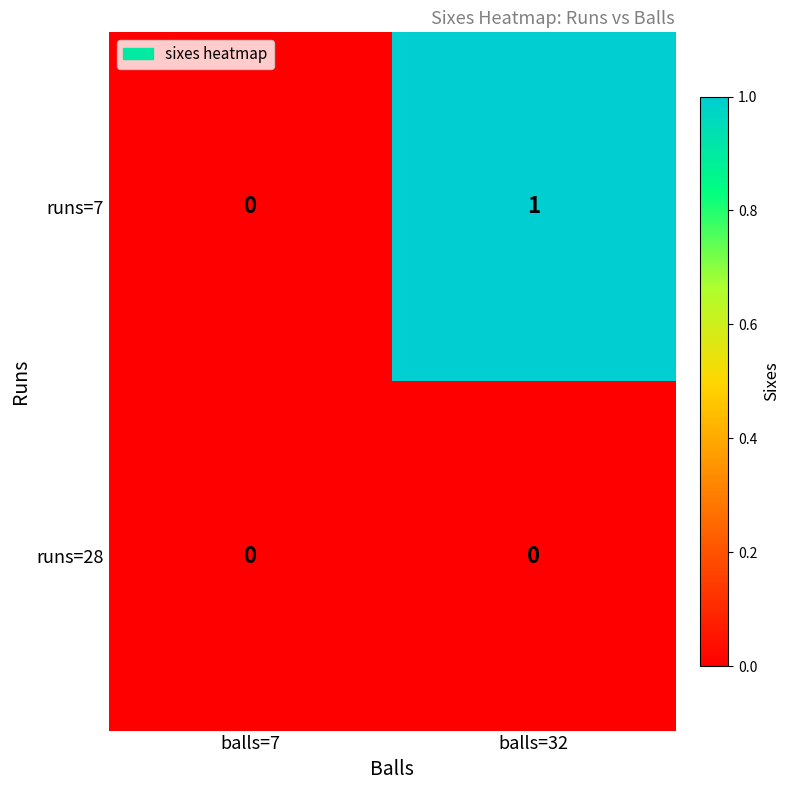

List the series in order of their peak value, highest first.

runs=7, runs=28